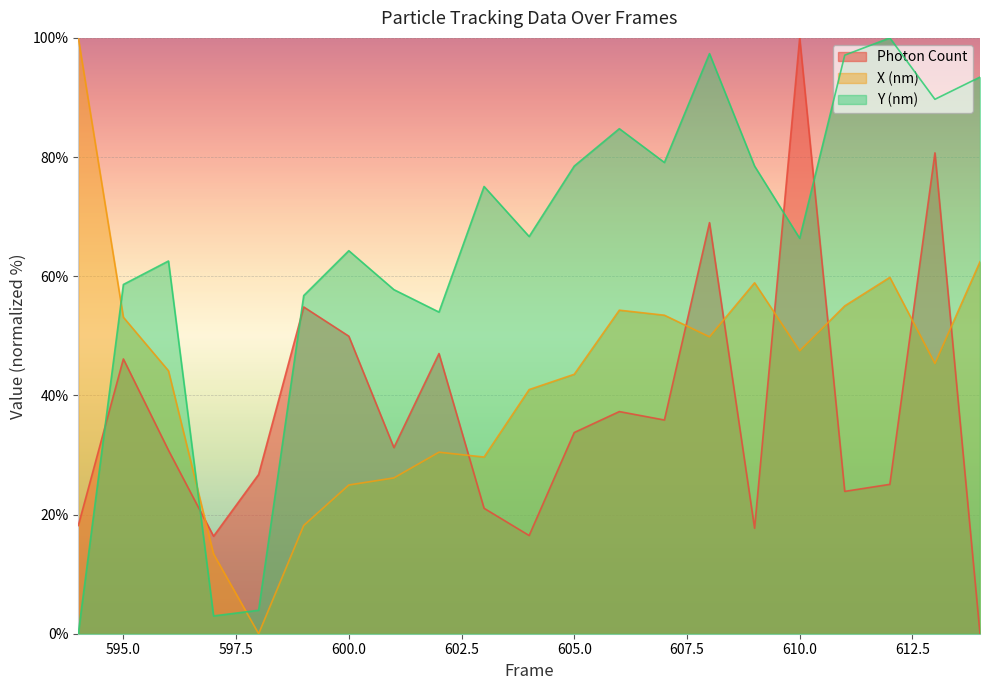

What is the value of the Photon Count point at the 11th from the left?

16.5